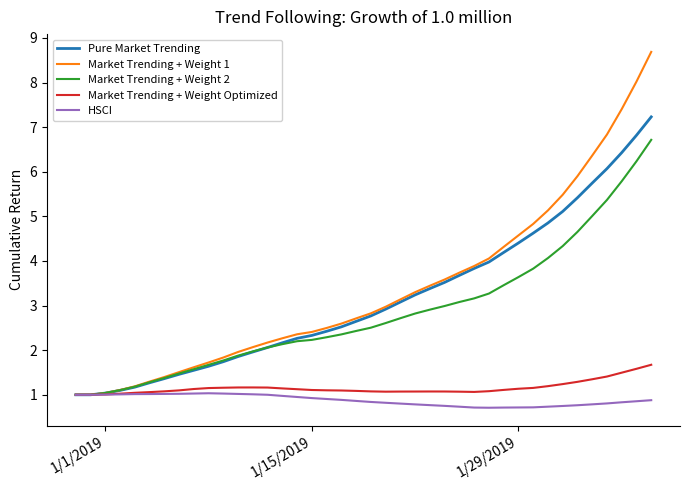

What is the greatest value displayed?

8.7